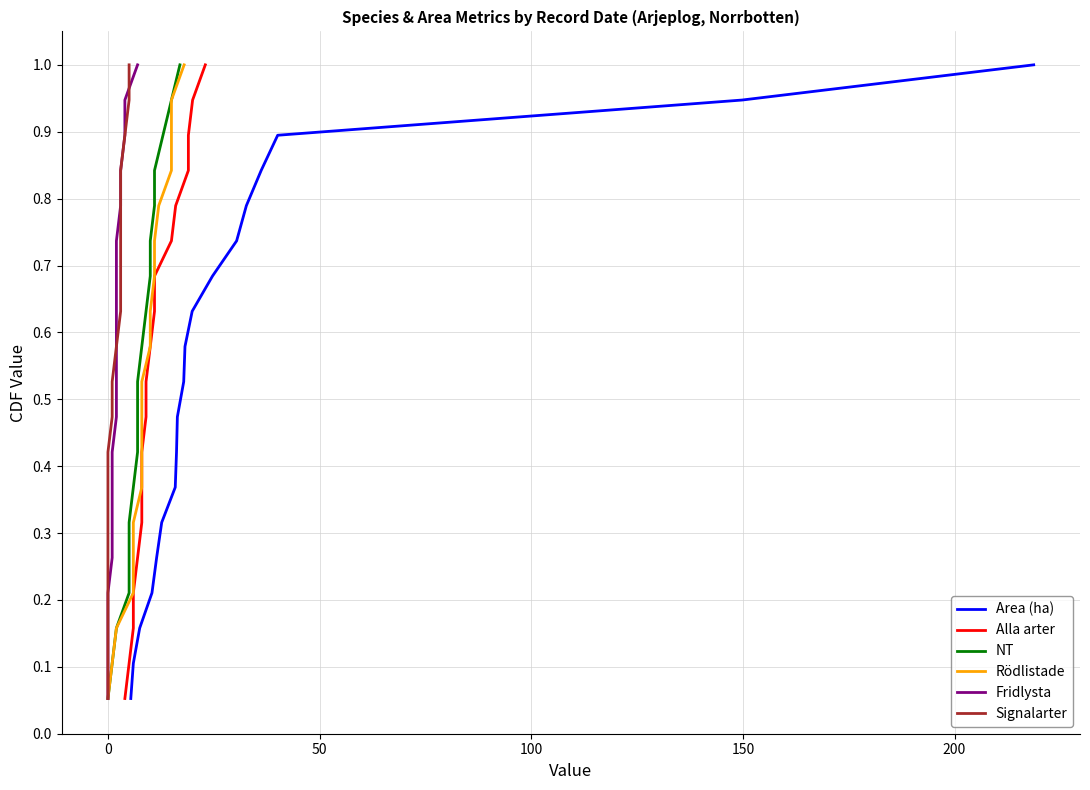

Which series has the widest spread of values?

Area (ha)